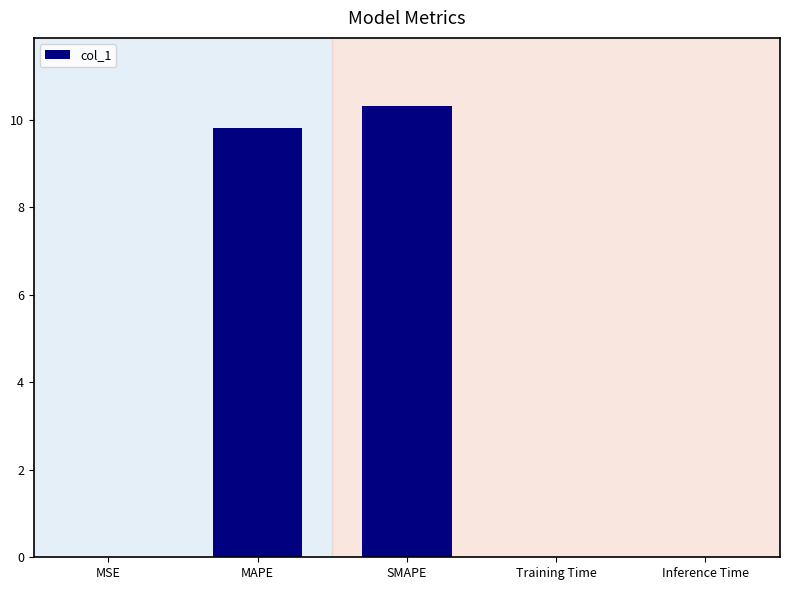

True or false: the data shows 9.8 at MAPE.

True